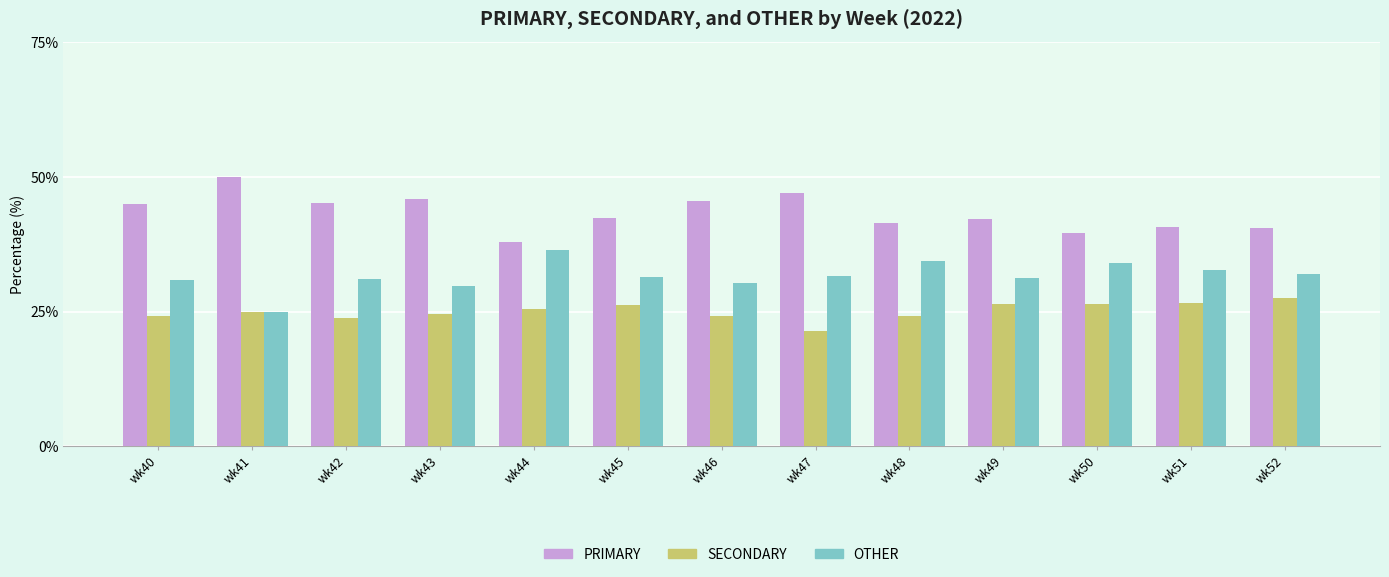

Rank the series by their maximum value, from lowest to highest.

SECONDARY, OTHER, PRIMARY